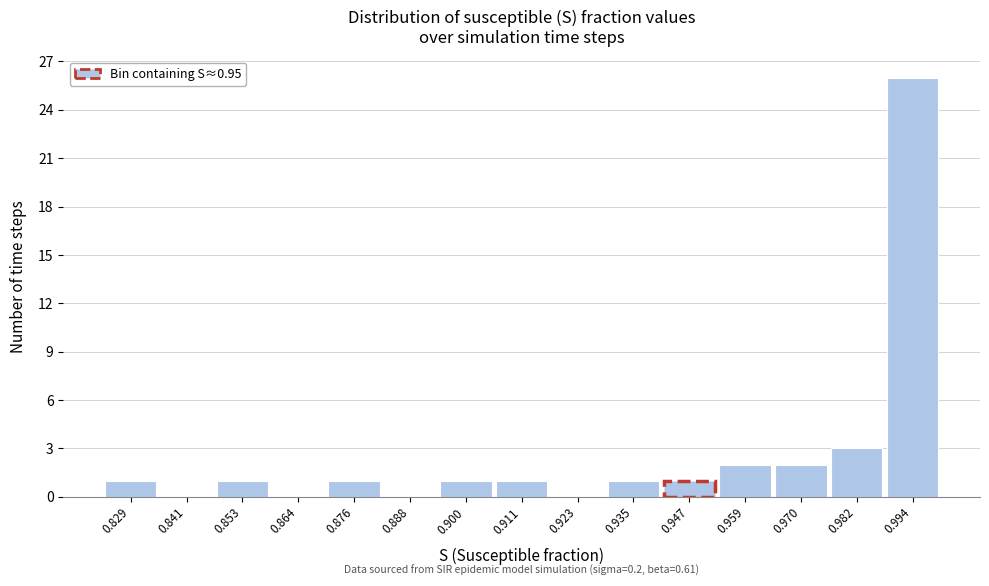

Over which range of the x-axis is the bar tallest?

0.988 to 1.000